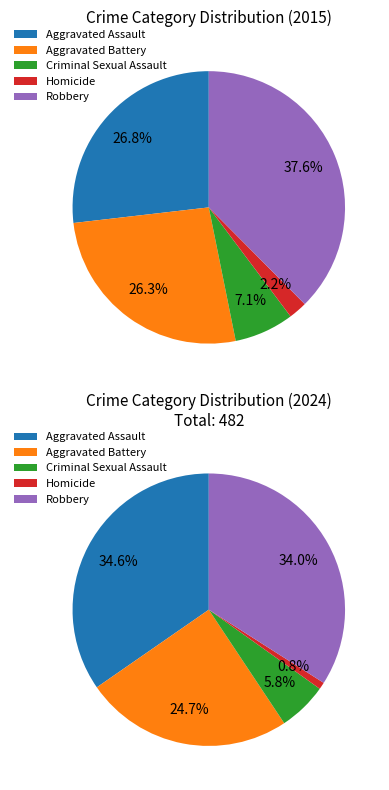

Approximately how many times larger is the value at Robbery compared to Aggravated Assault?

1.4